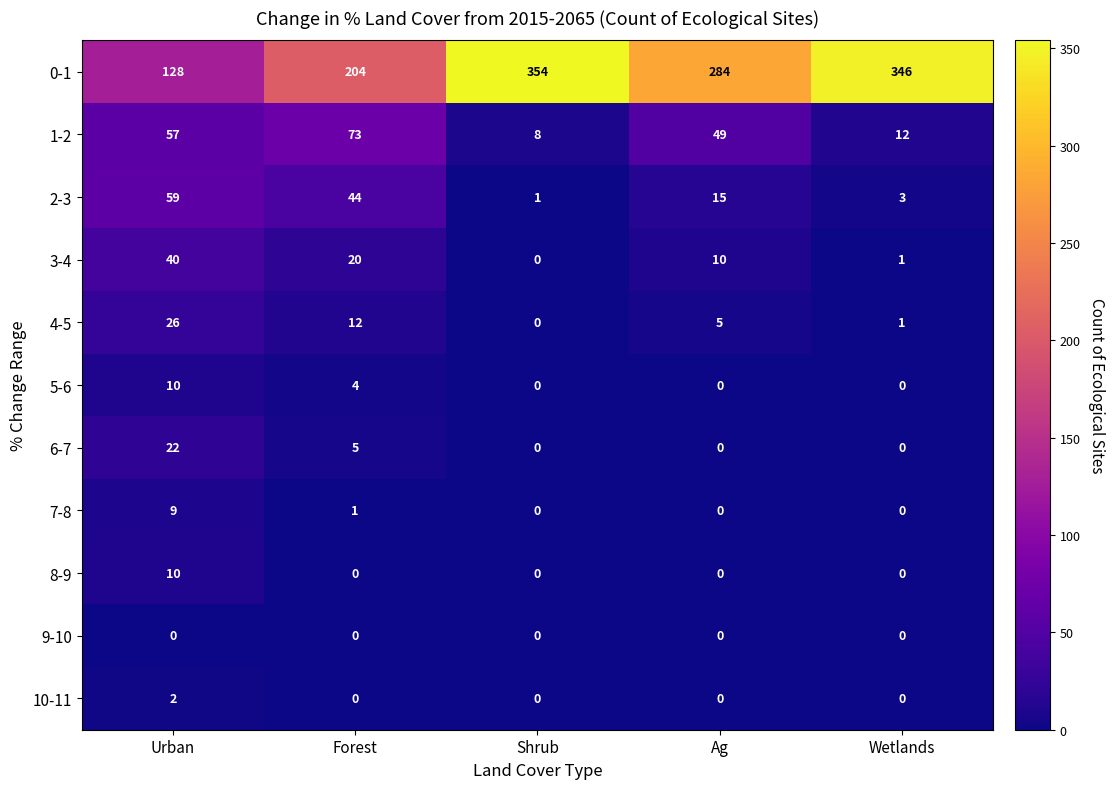

At which category does the chart reach its peak across all series?

Shrub